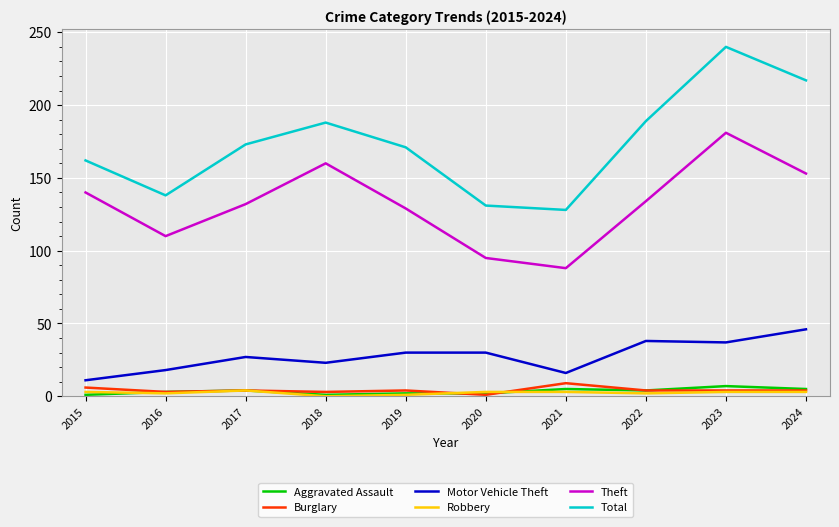

Which series has the widest spread of values?

Total